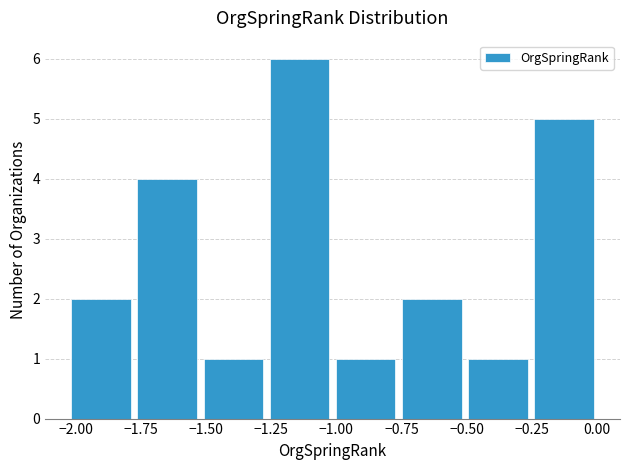

What is the height of the bar covering -0.50 to -0.25 on the x-axis? Neither the bar edges nor the heights are printed on the chart, so give them approximately, as read against the axes.

1